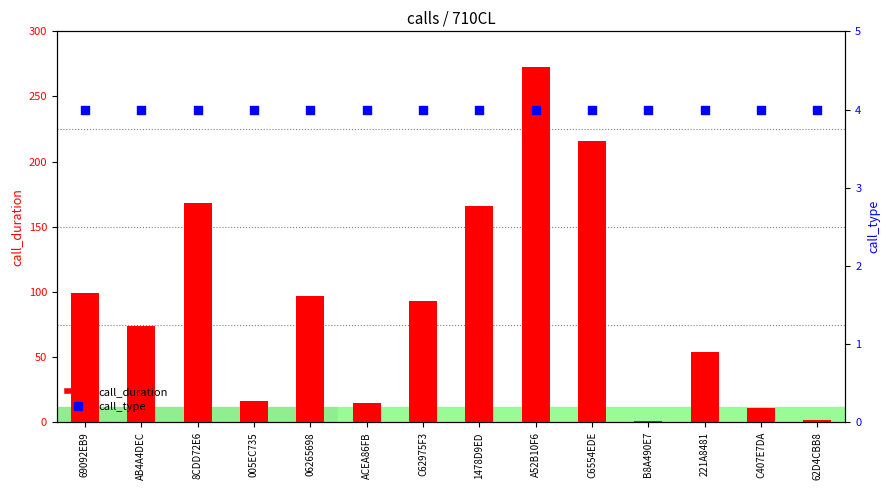

Which series contains the lowest Y value?

call_duration